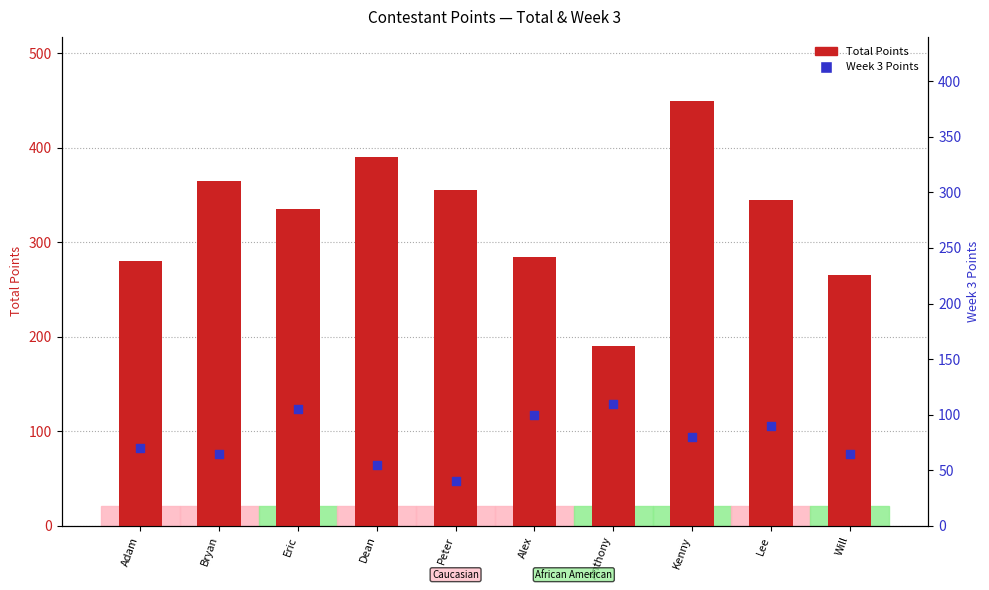

Which series has the largest total across all categories?

Total Points